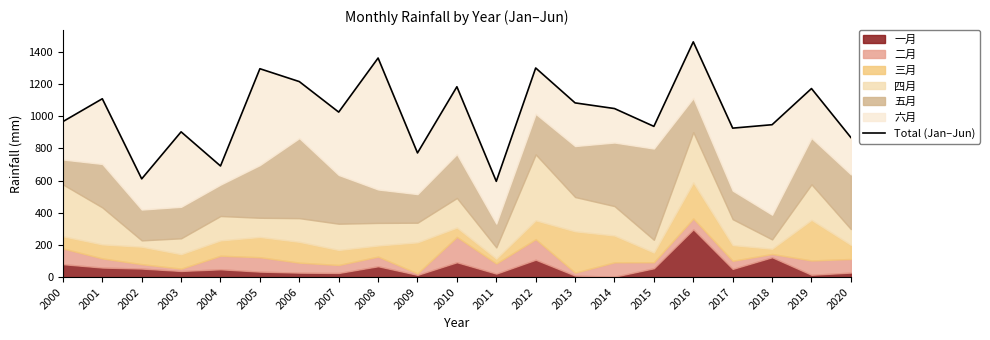

Which label corresponds to the smallest value in the chart?

2011